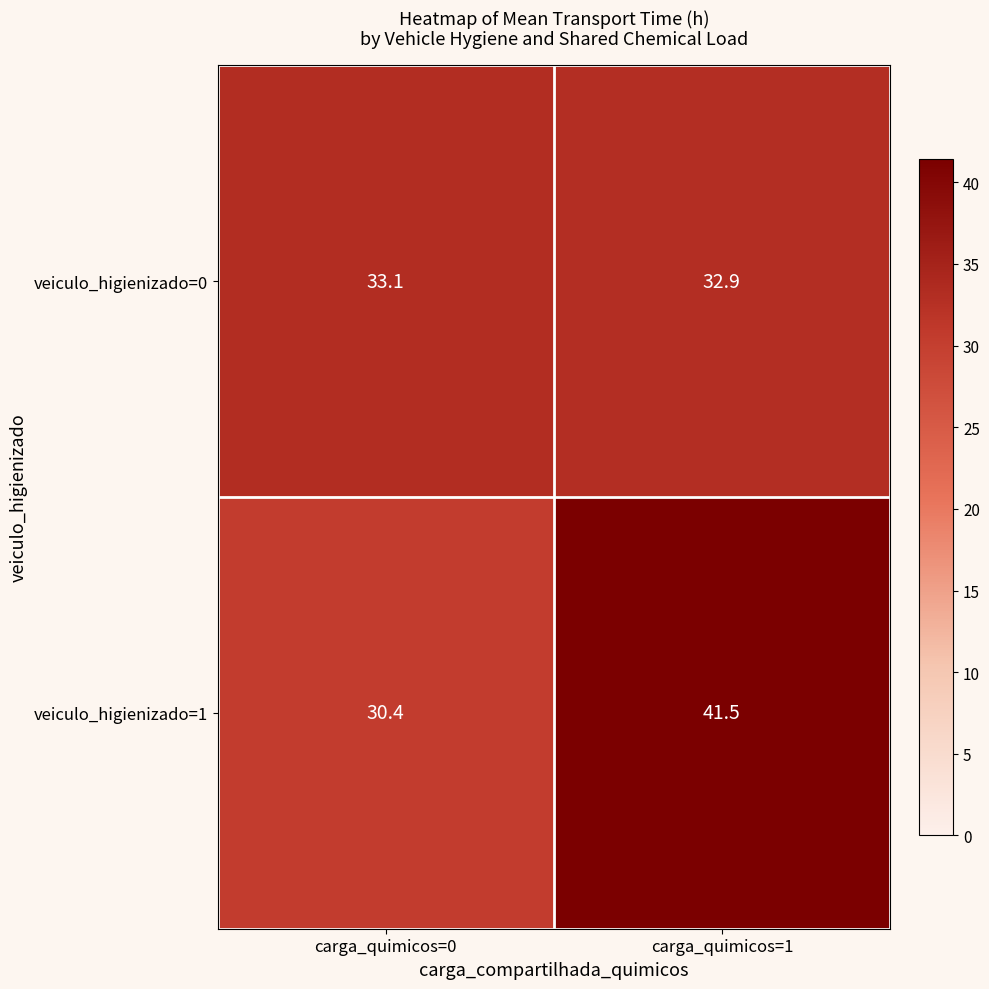

What is the difference between the highest and lowest values at carga_quimicos=0?

2.7